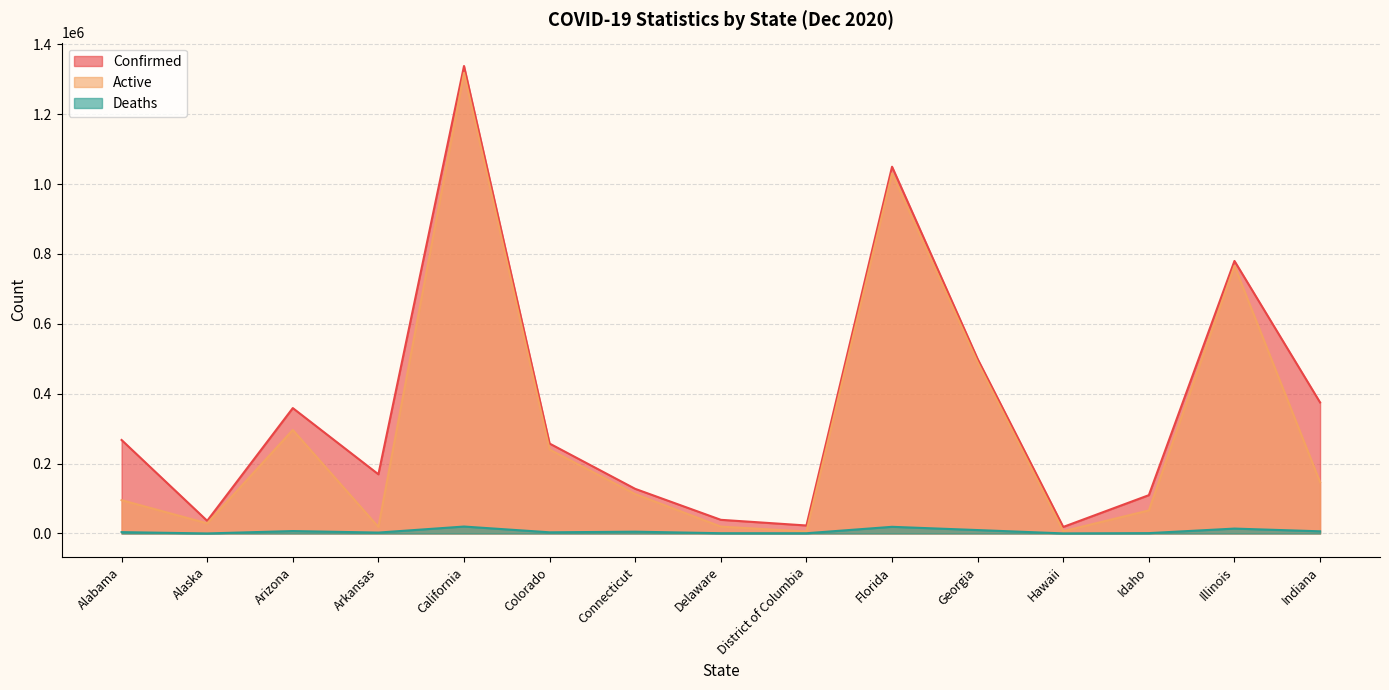

What is the value of the Active point at the 7th from the left?

112769